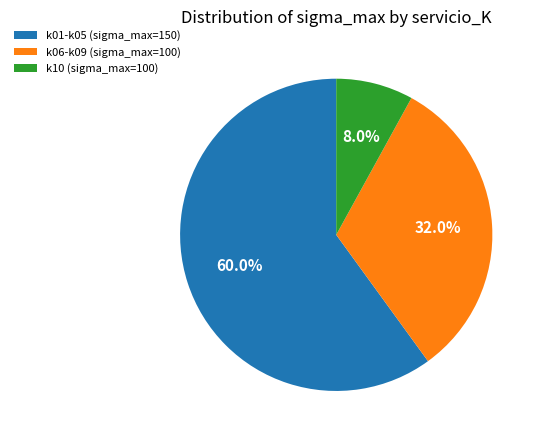

Combined, do k06-k09 (sigma_max=100) and k10 (sigma_max=100) account for over 50%?

No